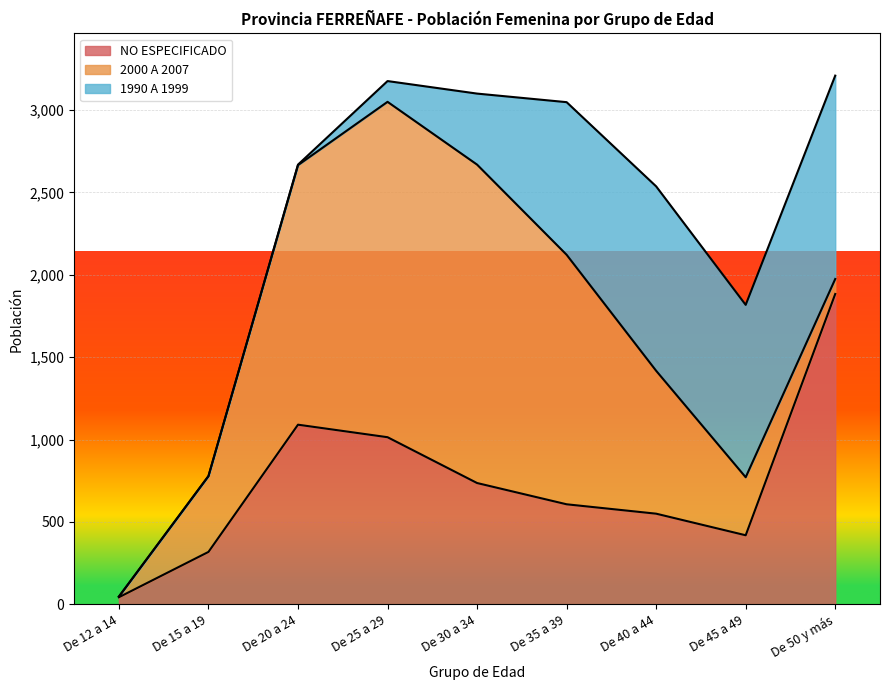

True or false: 1990 A 1999 and 2000 A 2007 cross at least once.

True